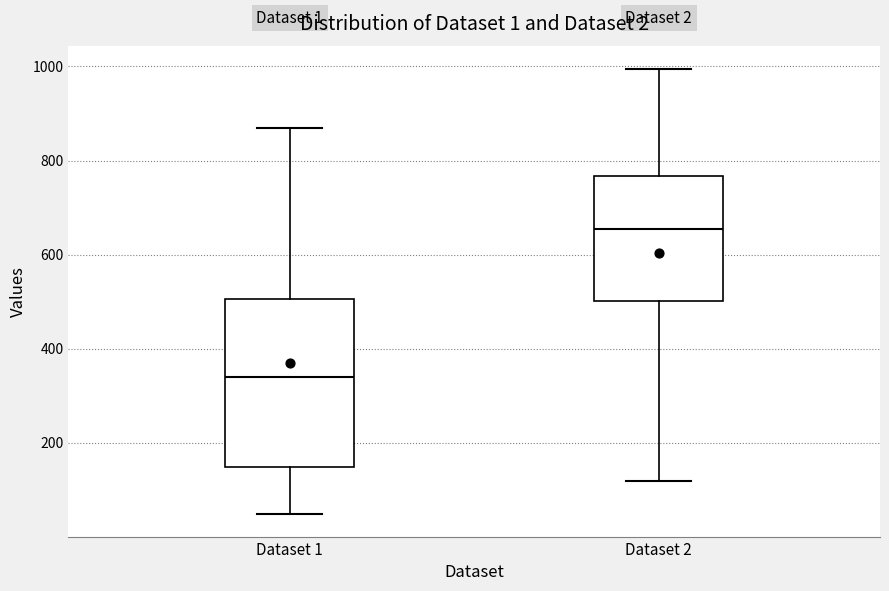

Comparing the boxes themselves (not the whiskers), which one is the tallest?

Dataset 1